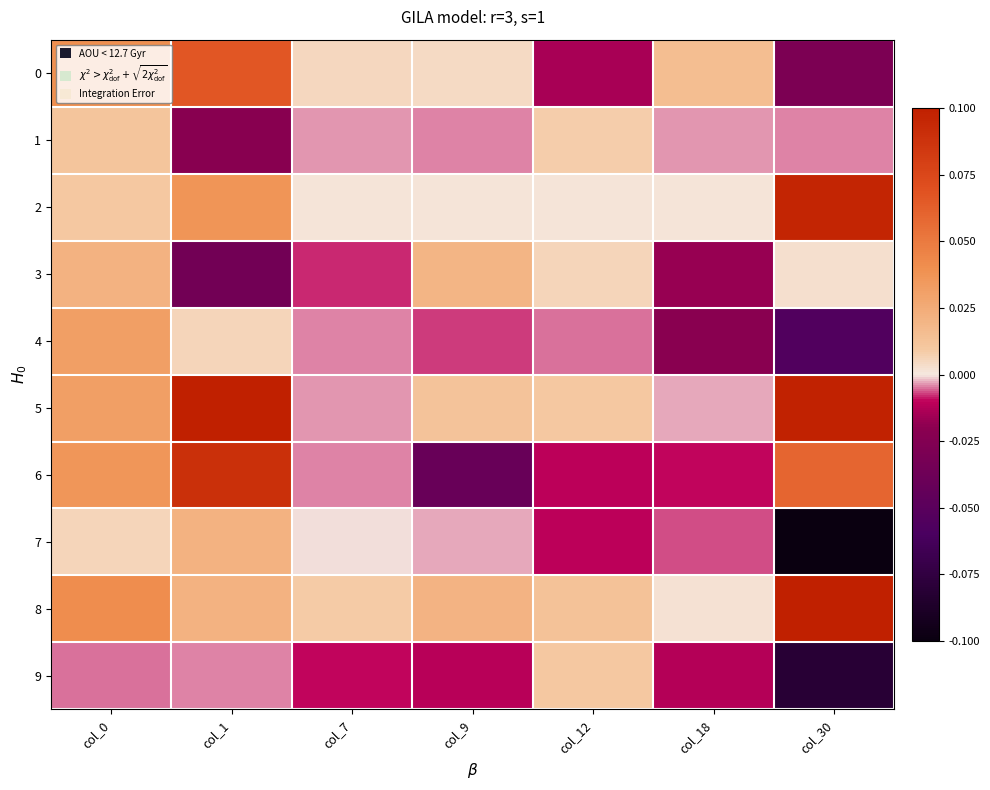

Which label corresponds to the largest value in the chart?

col_30